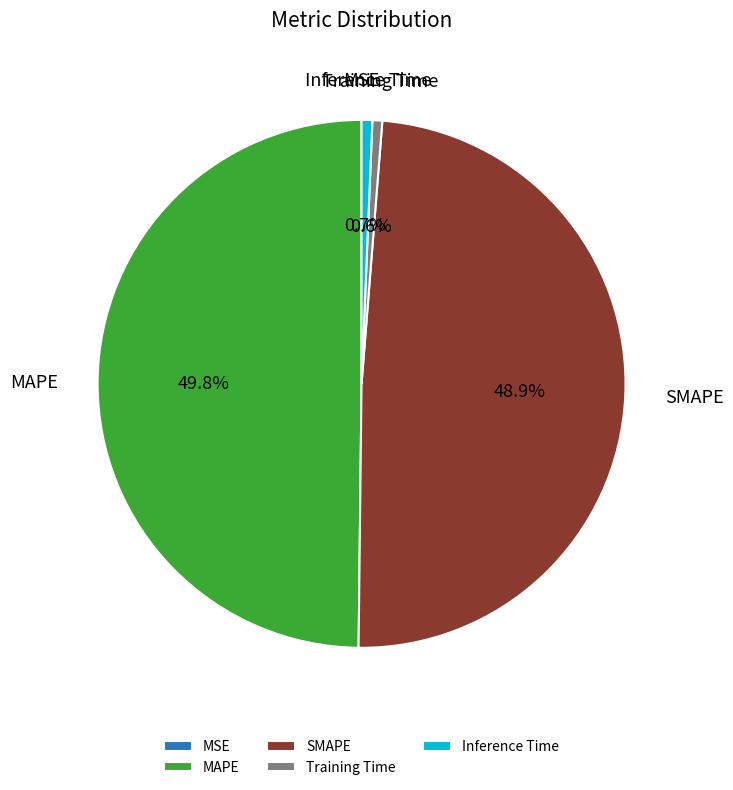

Does SMAPE account for over 50% of the chart?

No